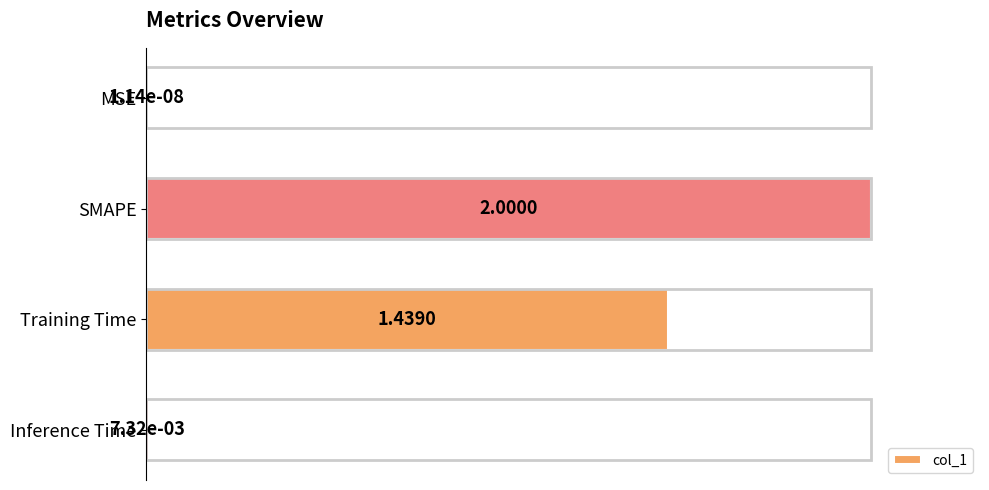

Between Training Time and Inference Time, which is larger?

Training Time